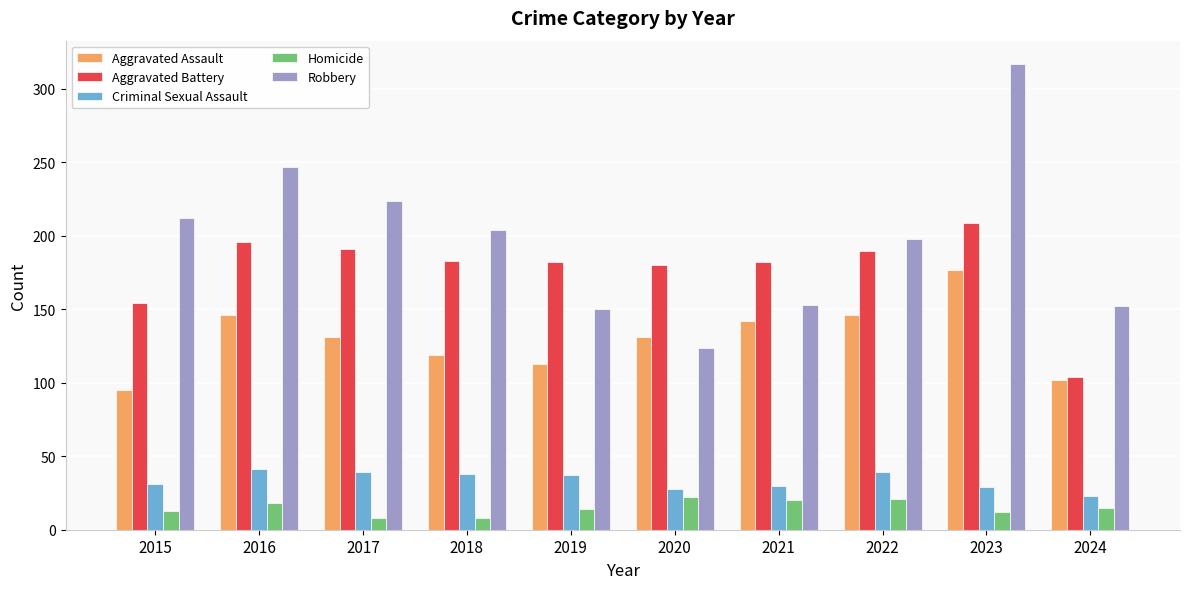

What is the difference between the maximum and minimum values in the Robbery series?

193